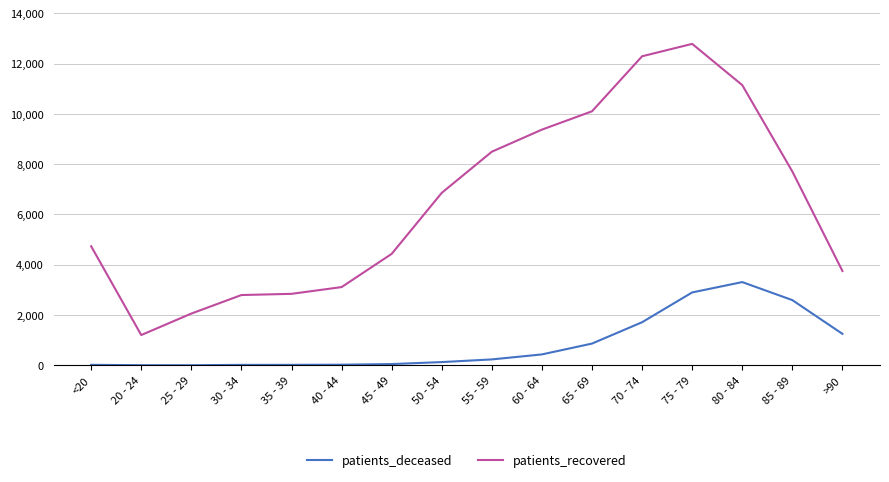

What is the total value across all series at 80 - 84?

14451